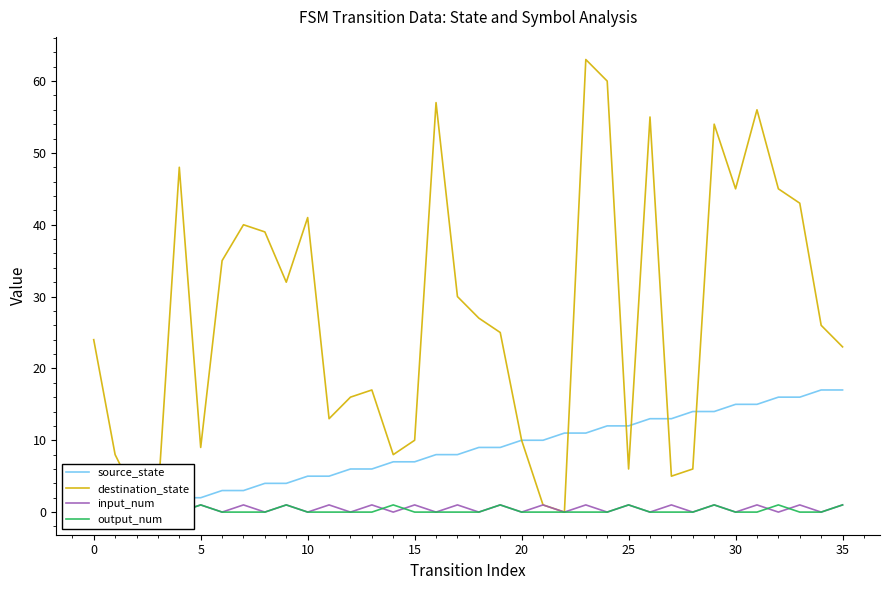

True or false: input_num has more than 0 points higher than both neighbors.

True